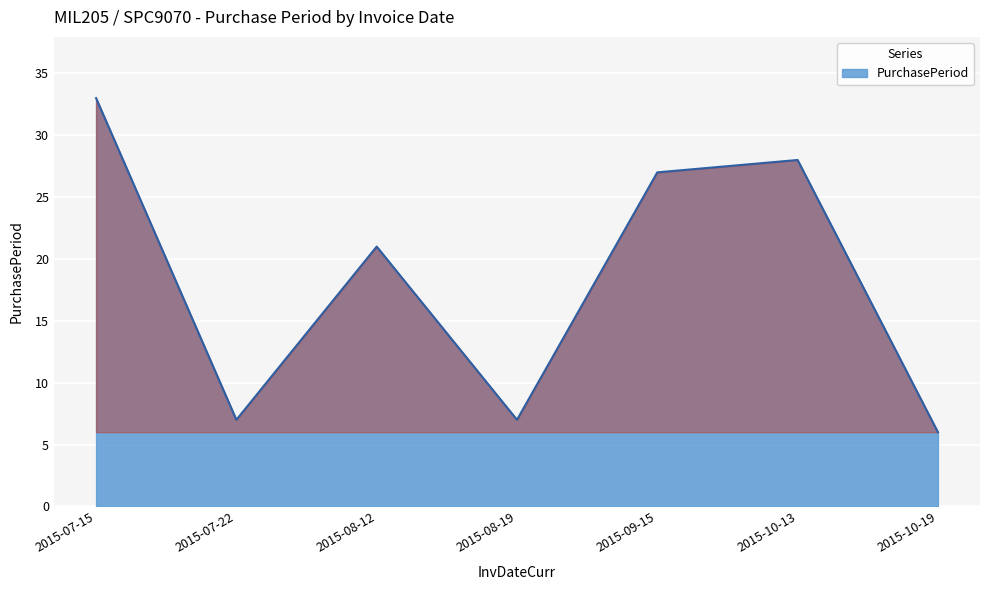

Reading left to right, what are all the values shown in this chart?

2015-07-15=33	2015-07-22=7	2015-08-12=21	2015-08-19=7	2015-09-15=27	2015-10-13=28	2015-10-19=6